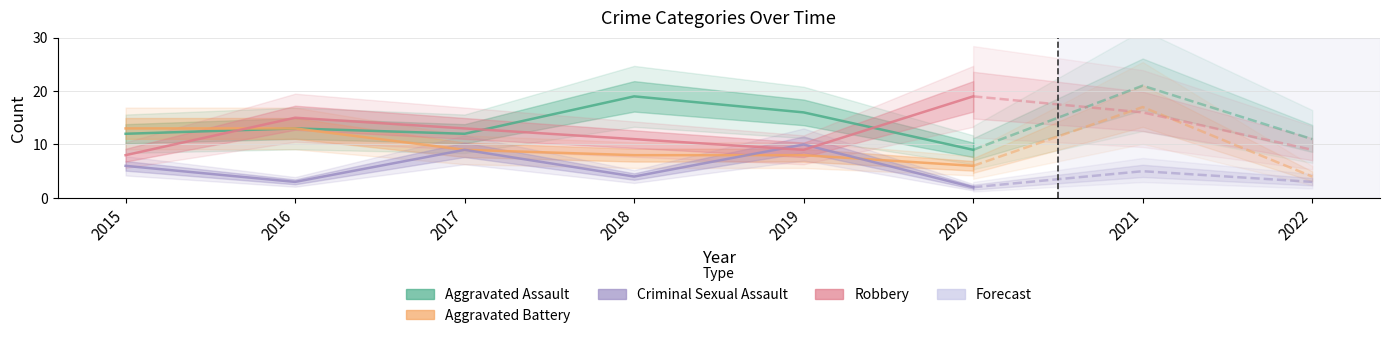

In Criminal Sexual Assault, how many points are lower than both neighbors (excluding endpoints)?

2